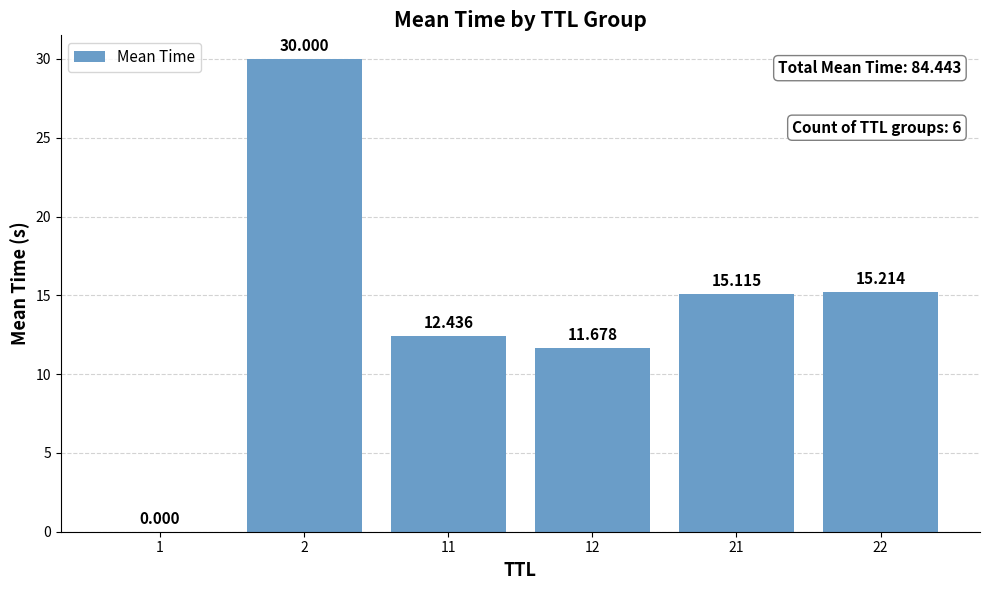

What is the average value?

14.1